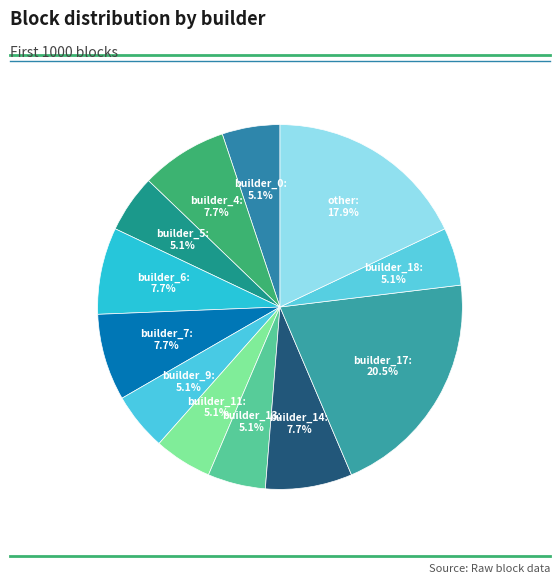

Combined, what portion of the pie is builder_7 and builder_14?

15.4%